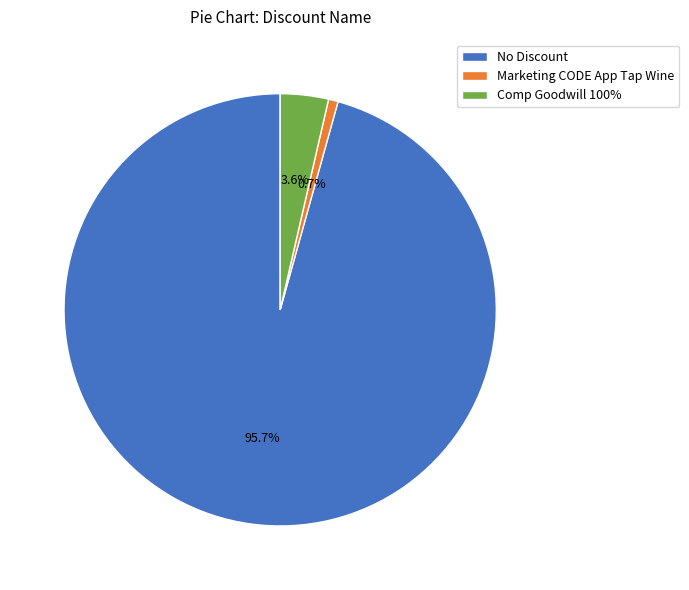

Is there any slice that represents more than half of the pie?

Yes